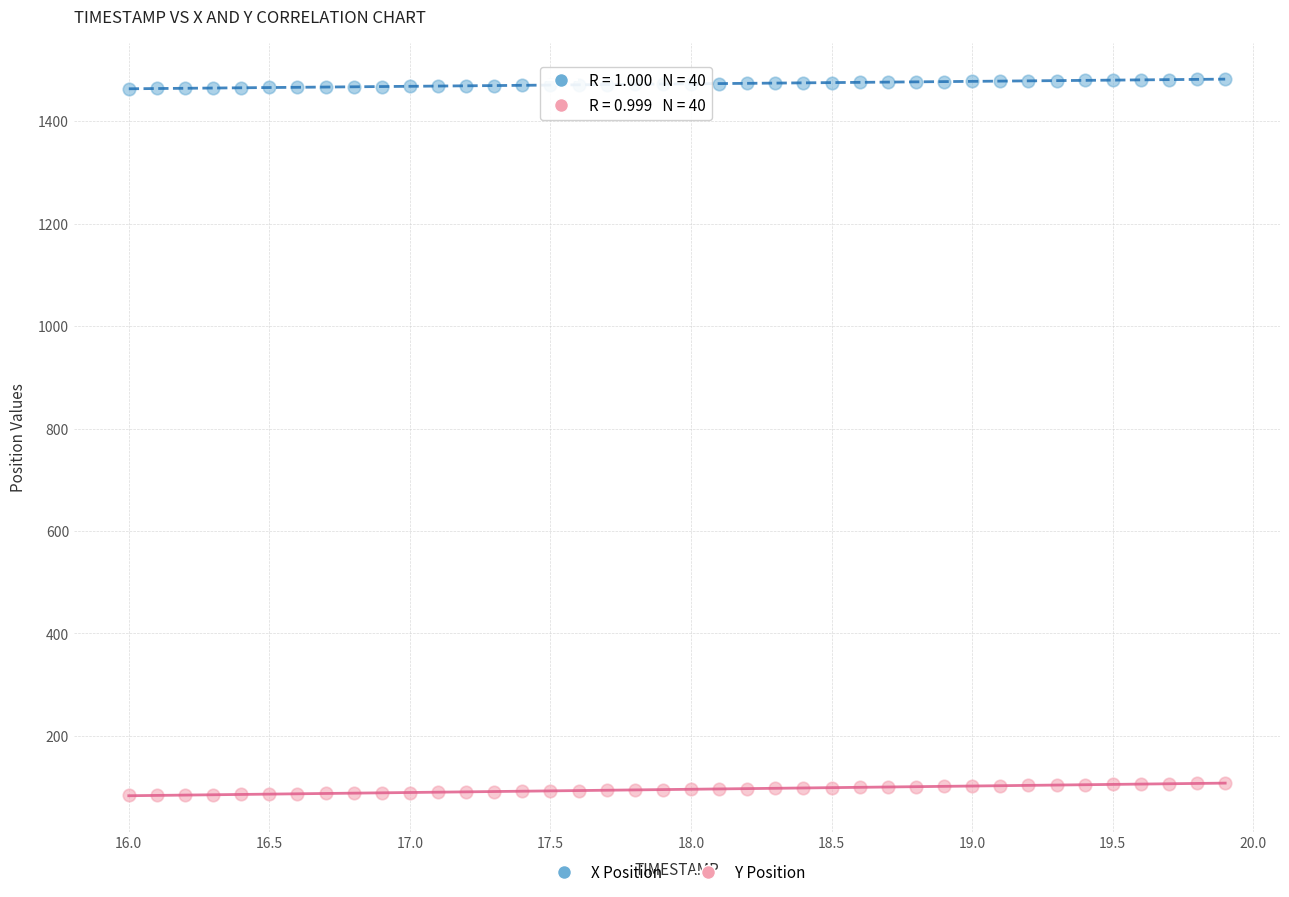

Which series reaches the maximum Y coordinate?

X Position